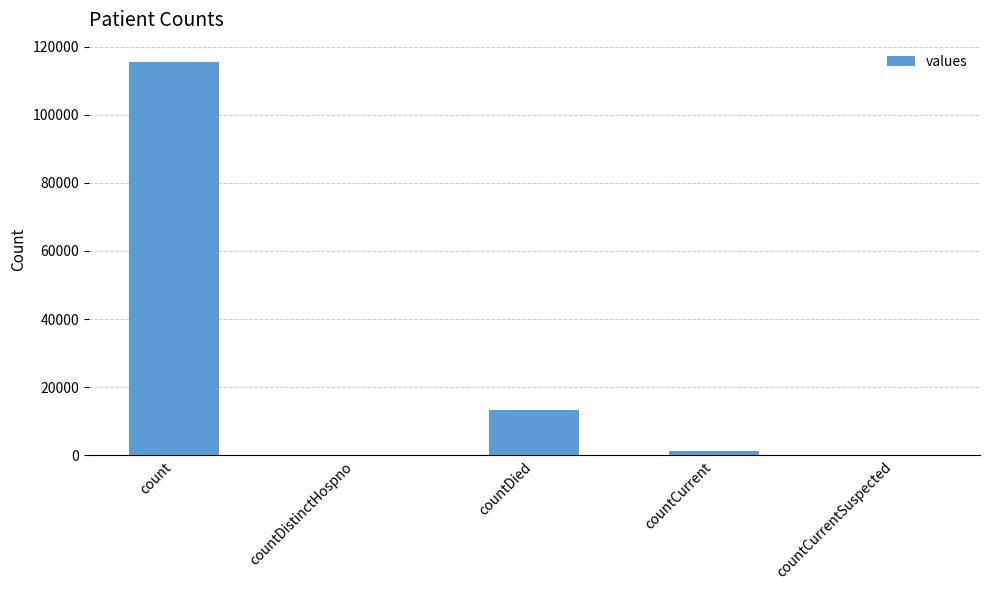

Where is the data nearest to the value 57689?

countDied